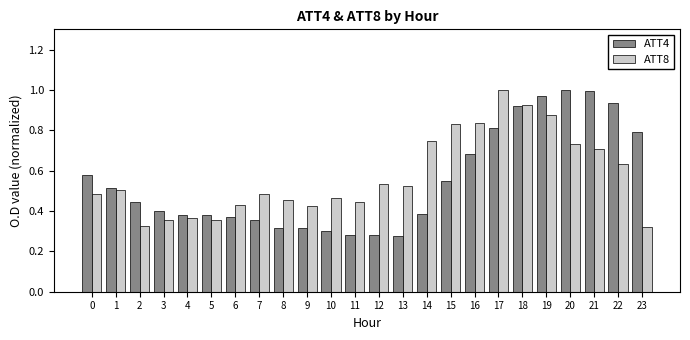

Are the bars horizontal?

No